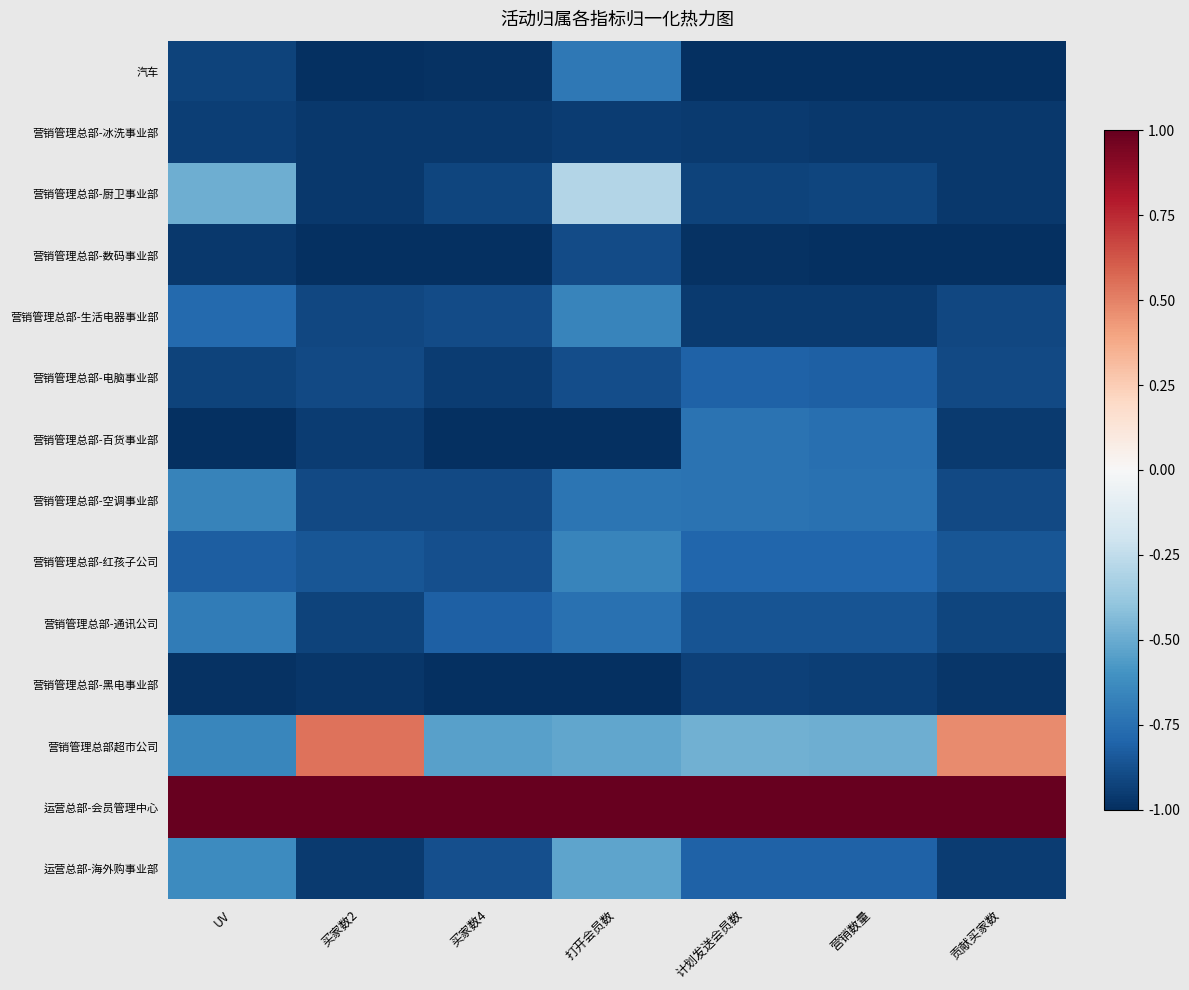

Reading left to right, extract all data points from this chart.

汽车: UV=-0.9	买家数2=-1.0	买家数4=-1.0	打开会员数=-0.7	计划发送会员数=-1.0	营销数量=-1.0	贡献买家数=-1.0
营销管理总部-冰洗事业部: UV=-0.9	买家数2=-1.0	买家数4=-1.0	打开会员数=-1.0	计划发送会员数=-1.0	营销数量=-1.0	贡献买家数=-1.0
营销管理总部-厨卫事业部: UV=-0.5	买家数2=-1.0	买家数4=-0.9	打开会员数=-0.3	计划发送会员数=-0.9	营销数量=-0.9	贡献买家数=-1.0
营销管理总部-数码事业部: UV=-1.0	买家数2=-1.0	买家数4=-1.0	打开会员数=-0.9	计划发送会员数=-1.0	营销数量=-1.0	贡献买家数=-1.0
营销管理总部-生活电器事业部: UV=-0.8	买家数2=-0.9	买家数4=-0.9	打开会员数=-0.7	计划发送会员数=-1.0	营销数量=-1.0	贡献买家数=-0.9
营销管理总部-电脑事业部: UV=-0.9	买家数2=-0.9	买家数4=-0.9	打开会员数=-0.9	计划发送会员数=-0.8	营销数量=-0.8	贡献买家数=-0.9
营销管理总部-百货事业部: UV=-1.0	买家数2=-1.0	买家数4=-1.0	打开会员数=-1.0	计划发送会员数=-0.7	营销数量=-0.8	贡献买家数=-1.0
营销管理总部-空调事业部: UV=-0.7	买家数2=-0.9	买家数4=-0.9	打开会员数=-0.7	计划发送会员数=-0.7	营销数量=-0.7	贡献买家数=-0.9
营销管理总部-红孩子公司: UV=-0.8	买家数2=-0.9	买家数4=-0.9	打开会员数=-0.7	计划发送会员数=-0.8	营销数量=-0.8	贡献买家数=-0.9
营销管理总部-通讯公司: UV=-0.7	买家数2=-0.9	买家数4=-0.8	打开会员数=-0.7	计划发送会员数=-0.9	营销数量=-0.9	贡献买家数=-0.9
营销管理总部-黑电事业部: UV=-1.0	买家数2=-1.0	买家数4=-1.0	打开会员数=-1.0	计划发送会员数=-0.9	营销数量=-0.9	贡献买家数=-1.0
营销管理总部超市公司: UV=-0.7	买家数2=0.5	买家数4=-0.5	打开会员数=-0.5	计划发送会员数=-0.5	营销数量=-0.5	贡献买家数=0.5
运营总部-会员管理中心: UV=1.0	买家数2=1.0	买家数4=1.0	打开会员数=1.0	计划发送会员数=1.0	营销数量=1.0	贡献买家数=1.0
运营总部-海外购事业部: UV=-0.6	买家数2=-1.0	买家数4=-0.9	打开会员数=-0.5	计划发送会员数=-0.8	营销数量=-0.8	贡献买家数=-1.0